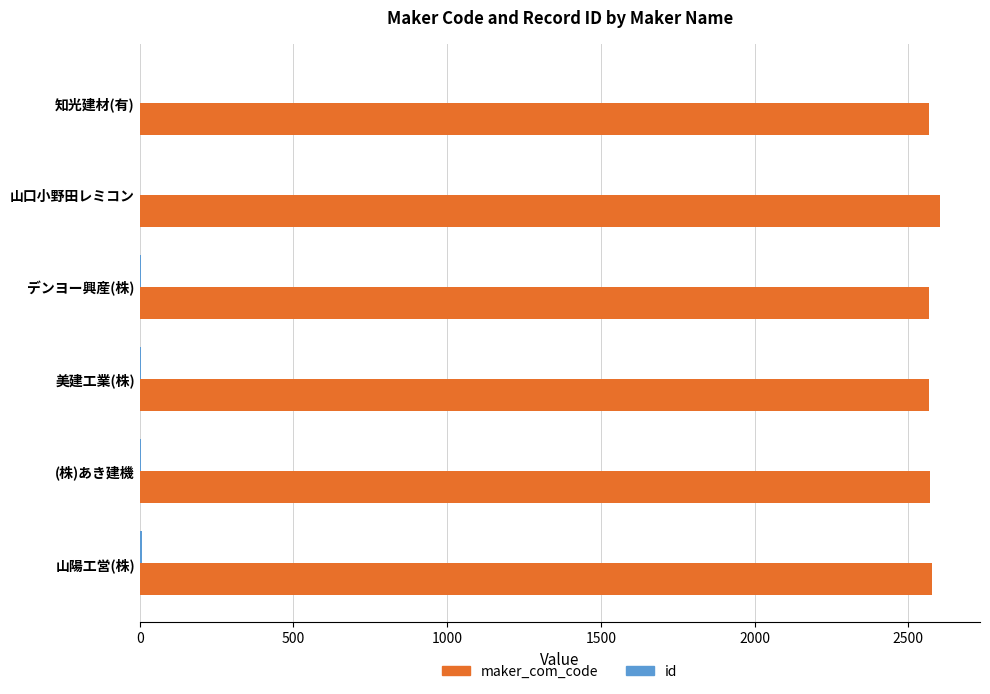

True or false: maker_com_code has a value of 1484 at 山陽工営(株).

False